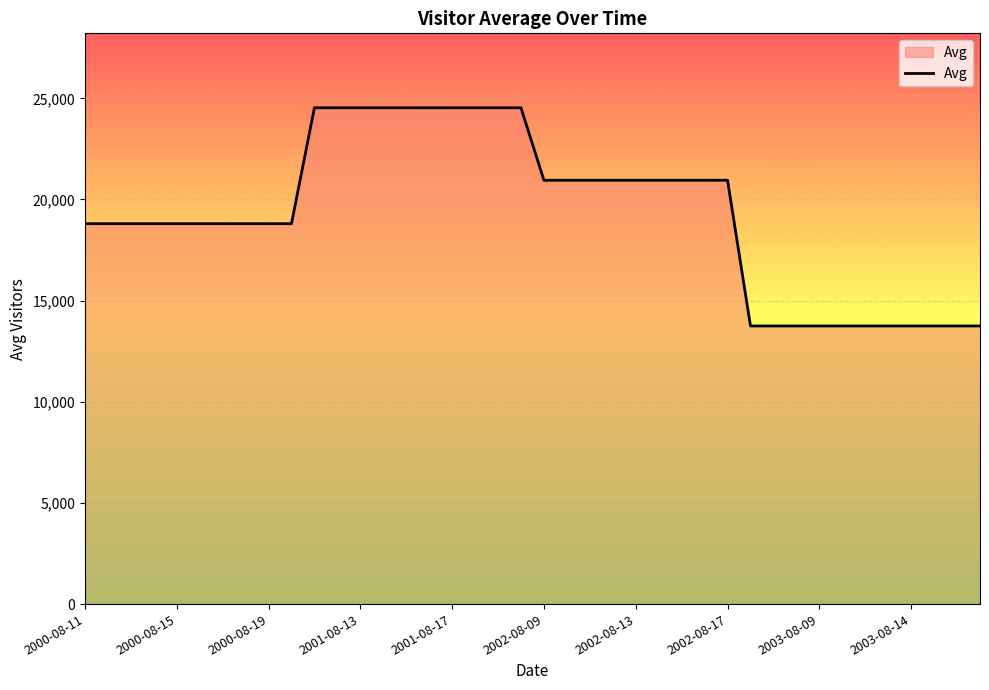

What is the maximum value shown in the chart?

24533.8